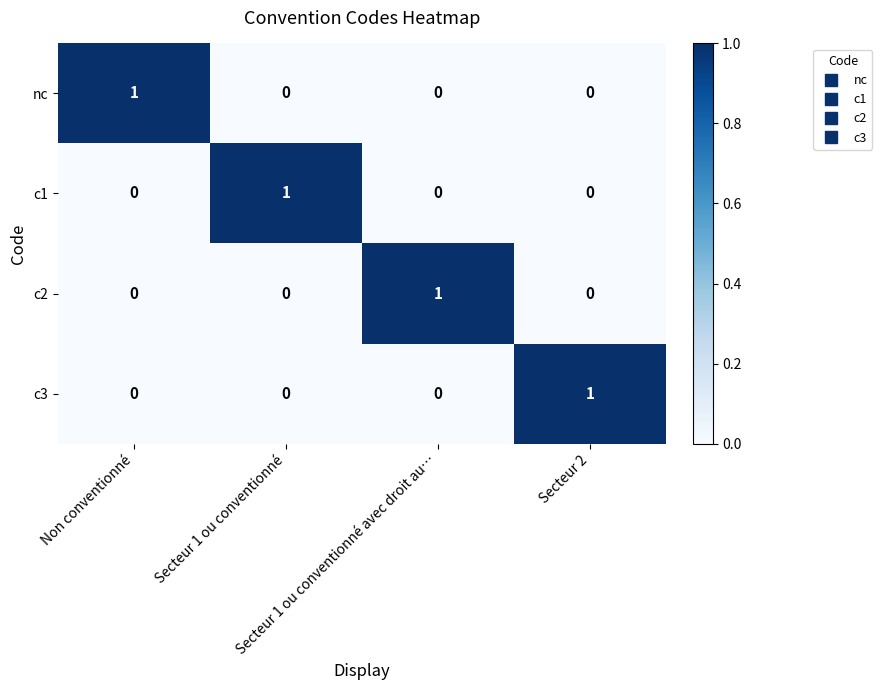

At how many categories does at least one series exceed 0?

4